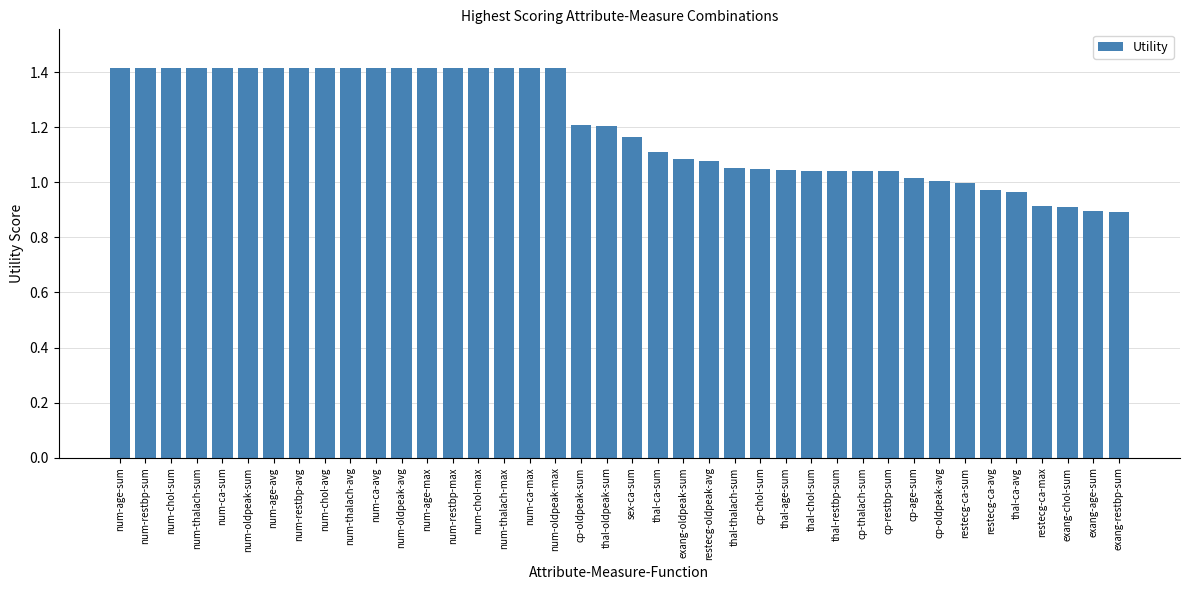

What is the sum of the values at exang-restbp-sum and exang-age-sum?

1.8